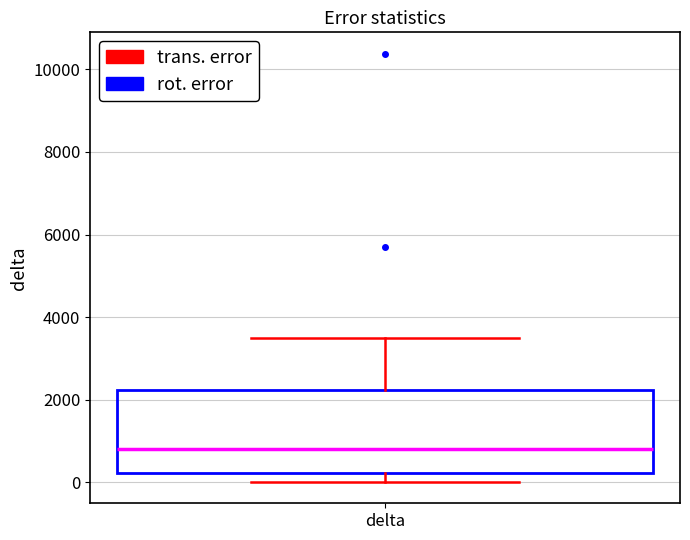

Read this box plot against the y-axis: the position of the median line, the range covered by the box, and the ends of both whiskers. The values are not printed on the chart, so give them approximately, as read against the axis.

median 800, box 200 to 2200, whiskers 0 to 3400